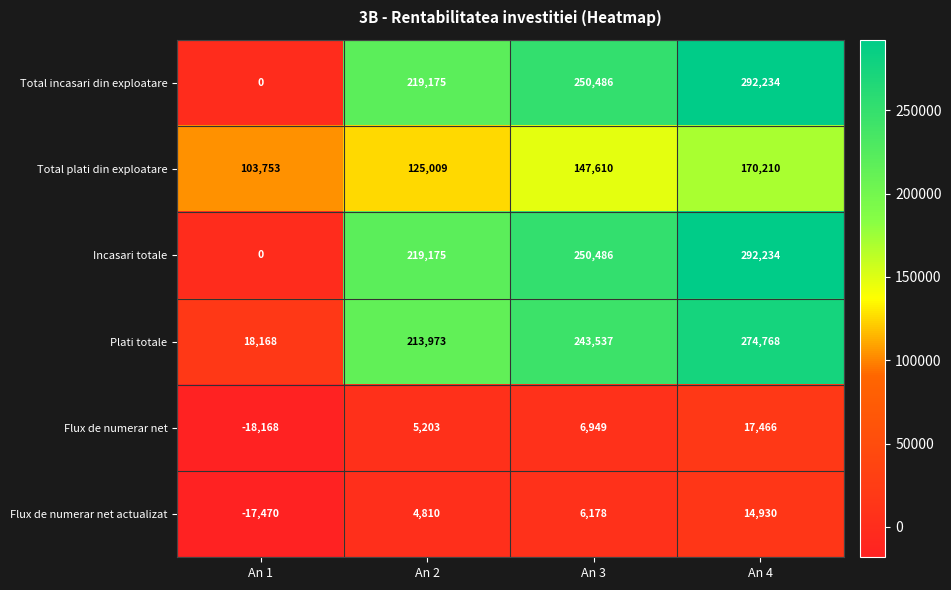

List the labels in order of Flux de numerar net actualizat value, largest first.

An 4, An 3, An 2, An 1